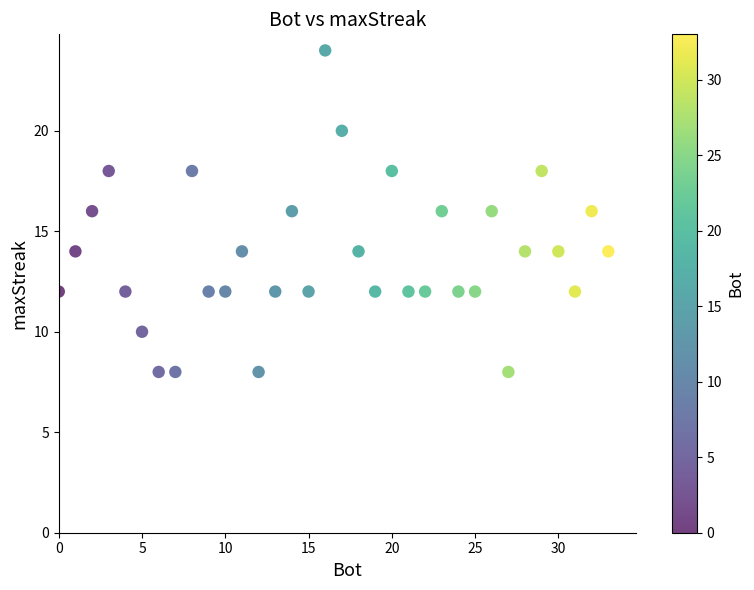

What is the range of X values (max minus min)?

33